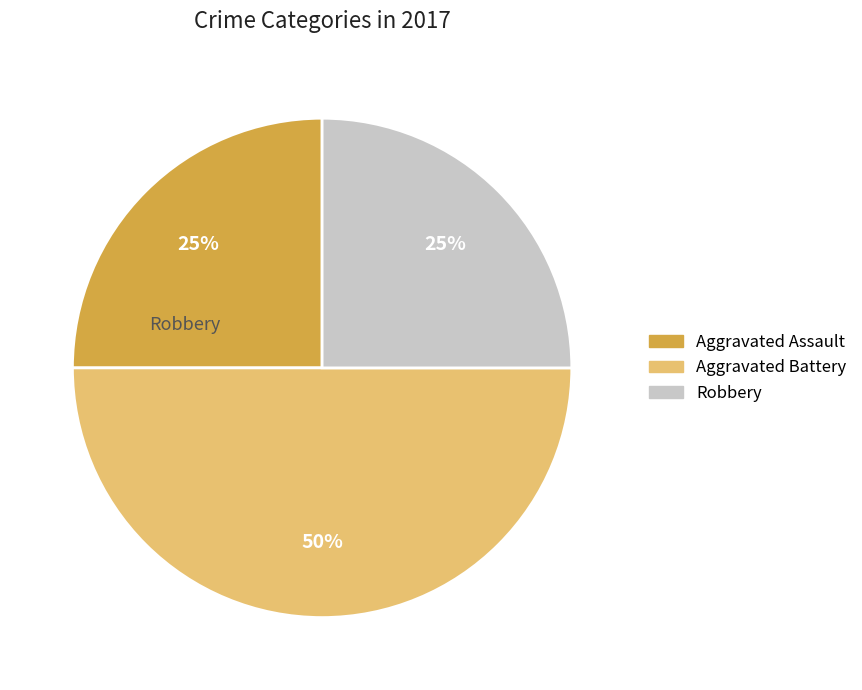

Count the number of slices in the pie.

3